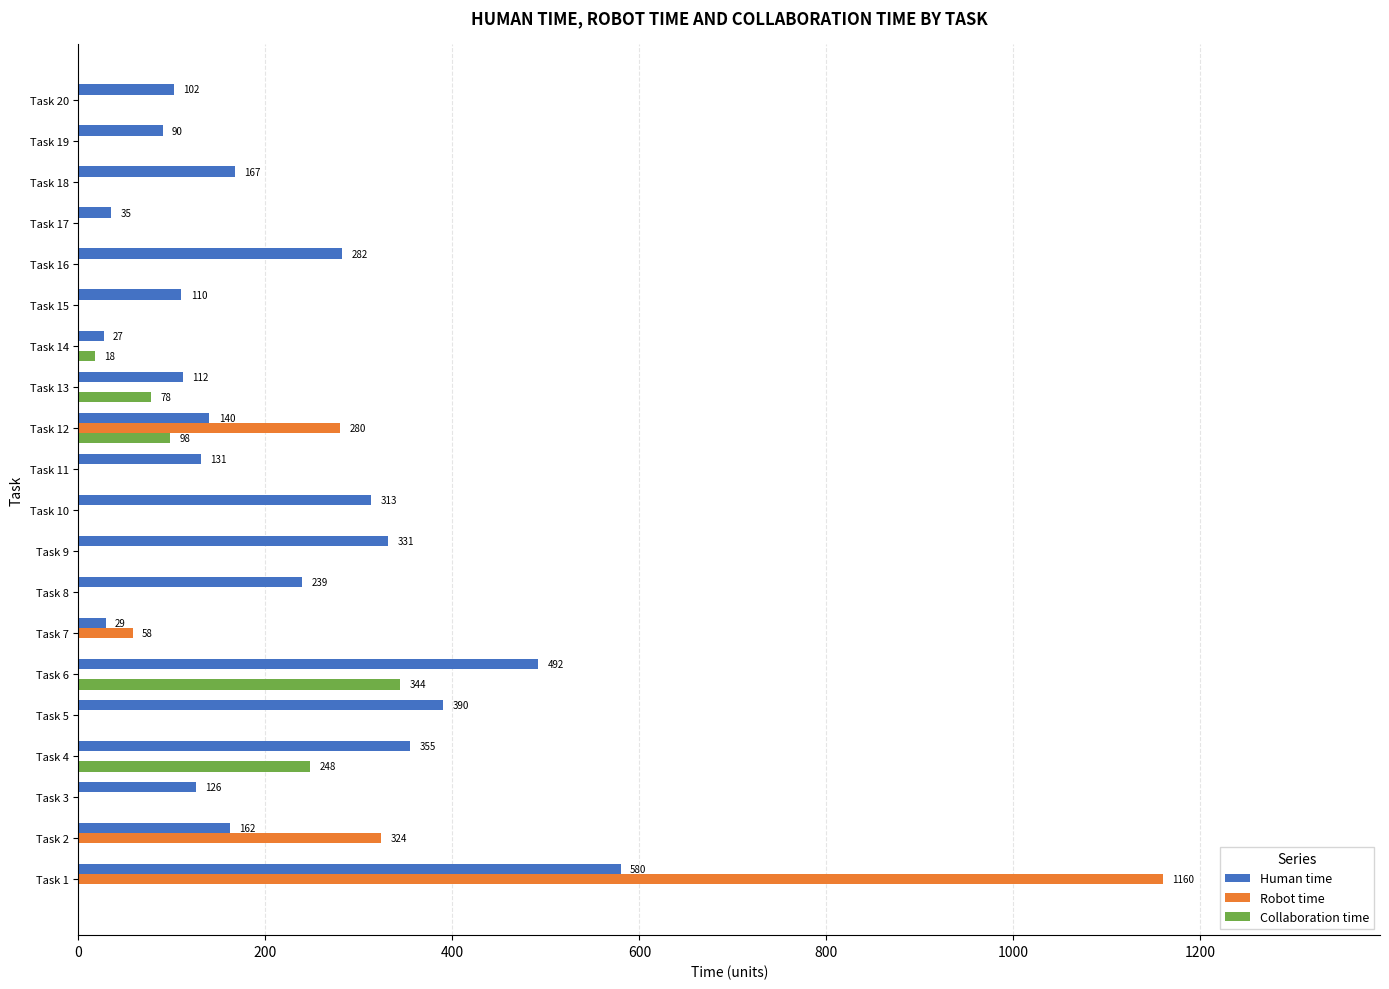

What is the sum of all Robot time values?

1822